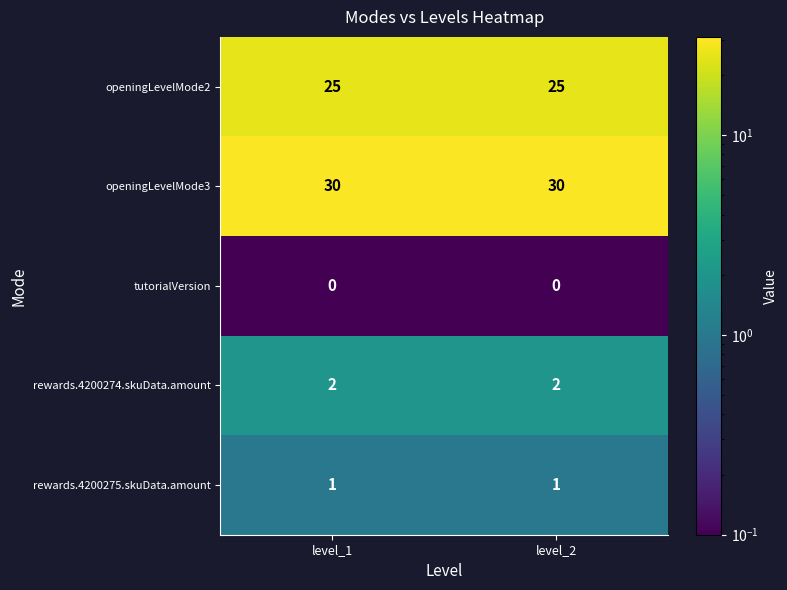

Reading left to right, what are all the values shown in this chart?

openingLevelMode2: level_1=25	level_2=25
openingLevelMode3: level_1=30	level_2=30
tutorialVersion: level_1=0	level_2=0
rewards.4200274.skuData.amount: level_1=2	level_2=2
rewards.4200275.skuData.amount: level_1=1	level_2=1